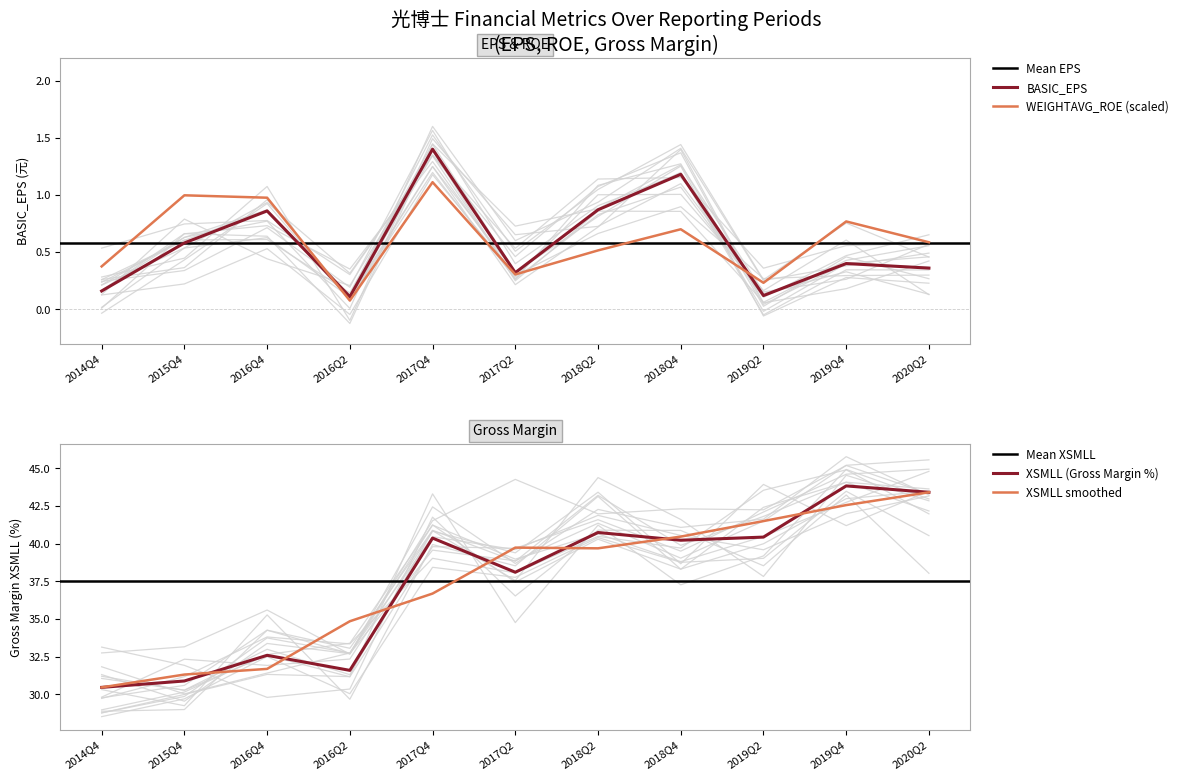

What is the difference between the highest and lowest values at 2020Q2?

43.0